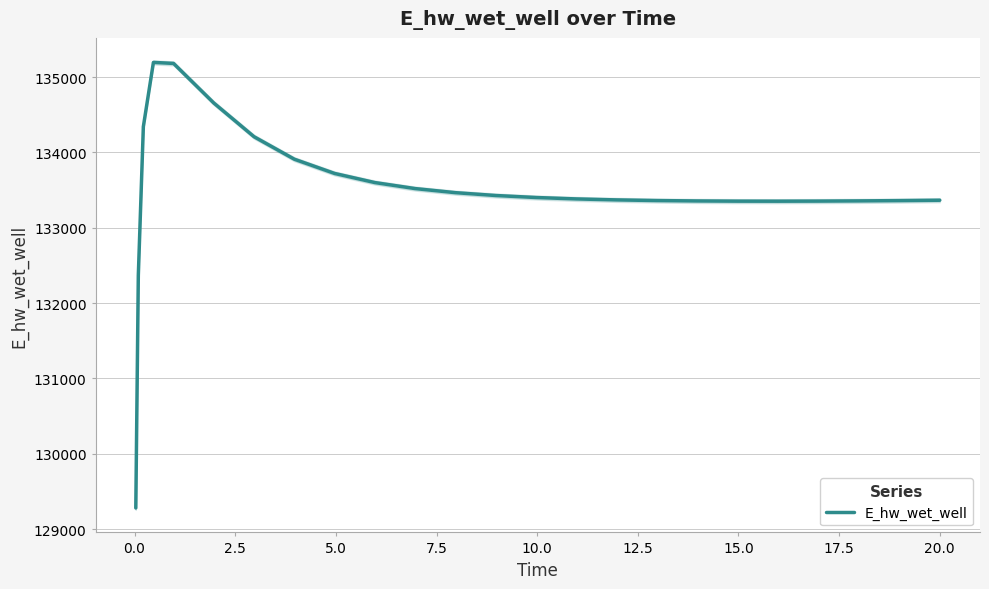

What is the minimum value for E_hw_wet_well?

129281.0